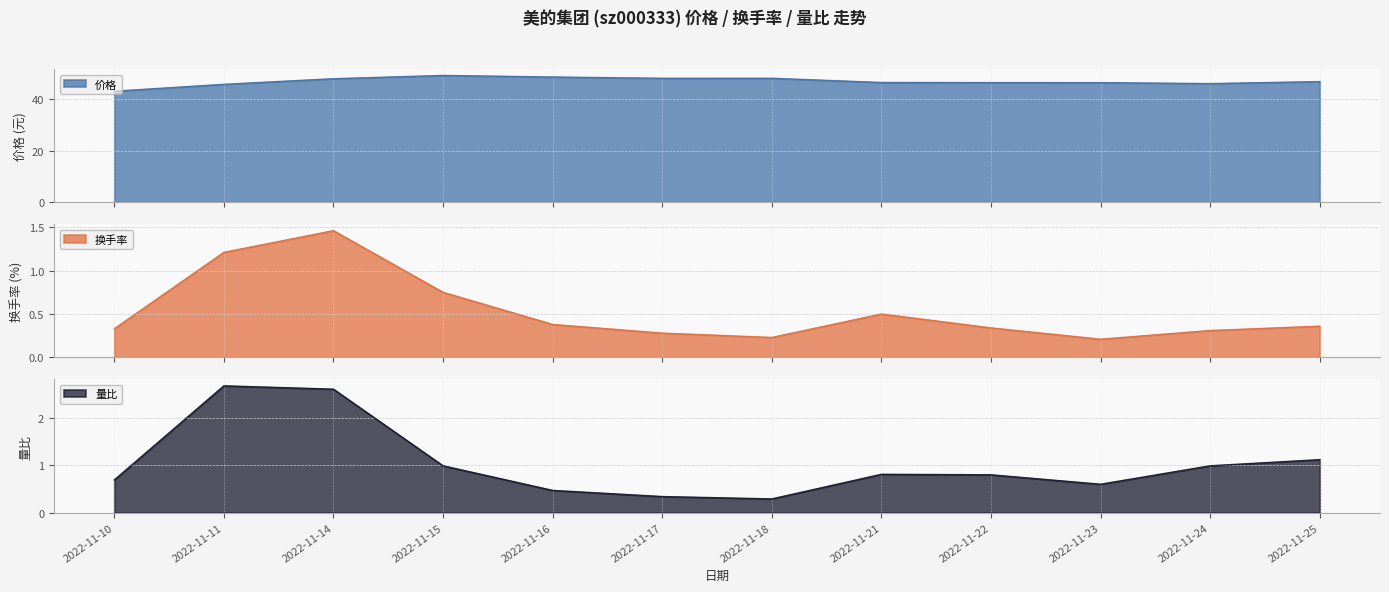

Is it true that 换手率 equals 0.3 at 2022-11-24?

True